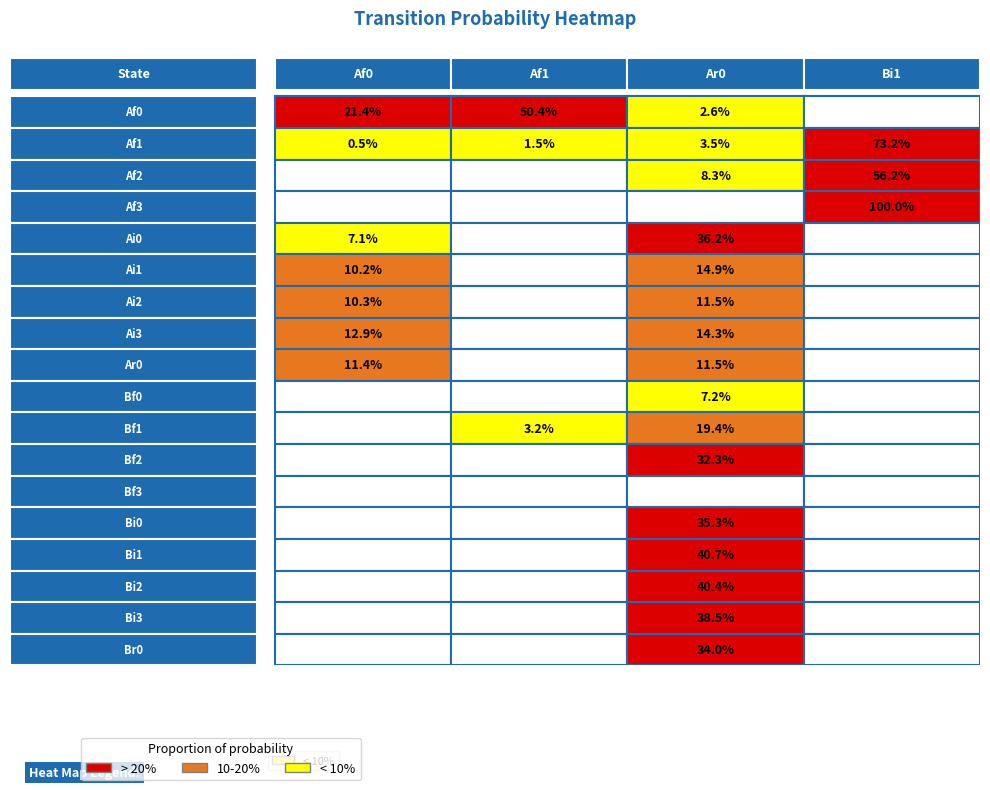

Rank the series at Br0 from lowest to highest value.

Af0, Af1, Bi1, Ar0